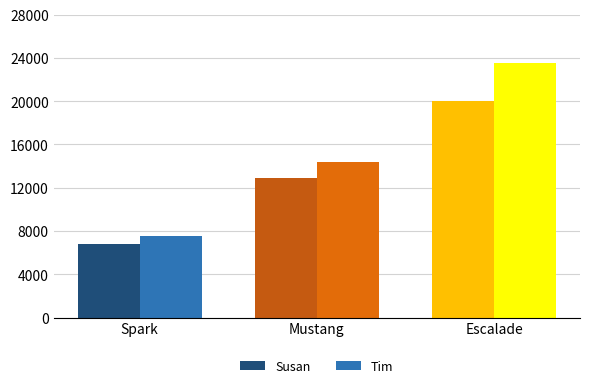

What is the label of the 3rd bar from the right?

Spark